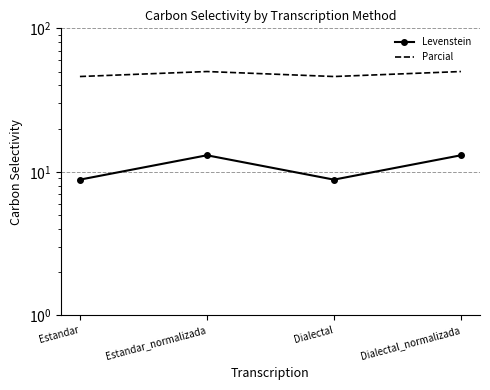

What is the value of the Levenstein point at the 3rd from the left?

8.8